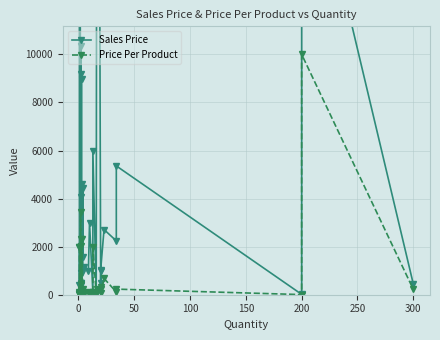

Reading right to left, transcribe all the data shown in this chart.

Sales Price: 444	20000	15	5359	2240	2712	1040	1002	468	44600	34	6000	102	3000	1000	1156	1080	4440	1564	4600	905	40	8968	9200	404	408	169	480	10335	912	468	4066	30600	70	391	2000
Price Per Product: 222	10000	5	233	112	678	80	334	234	223	34	2000	102	15	100	34	120	222	46	2300	45	10	56	2300	202	102	13	24	3445	456	234	2033	102	14	23	2000